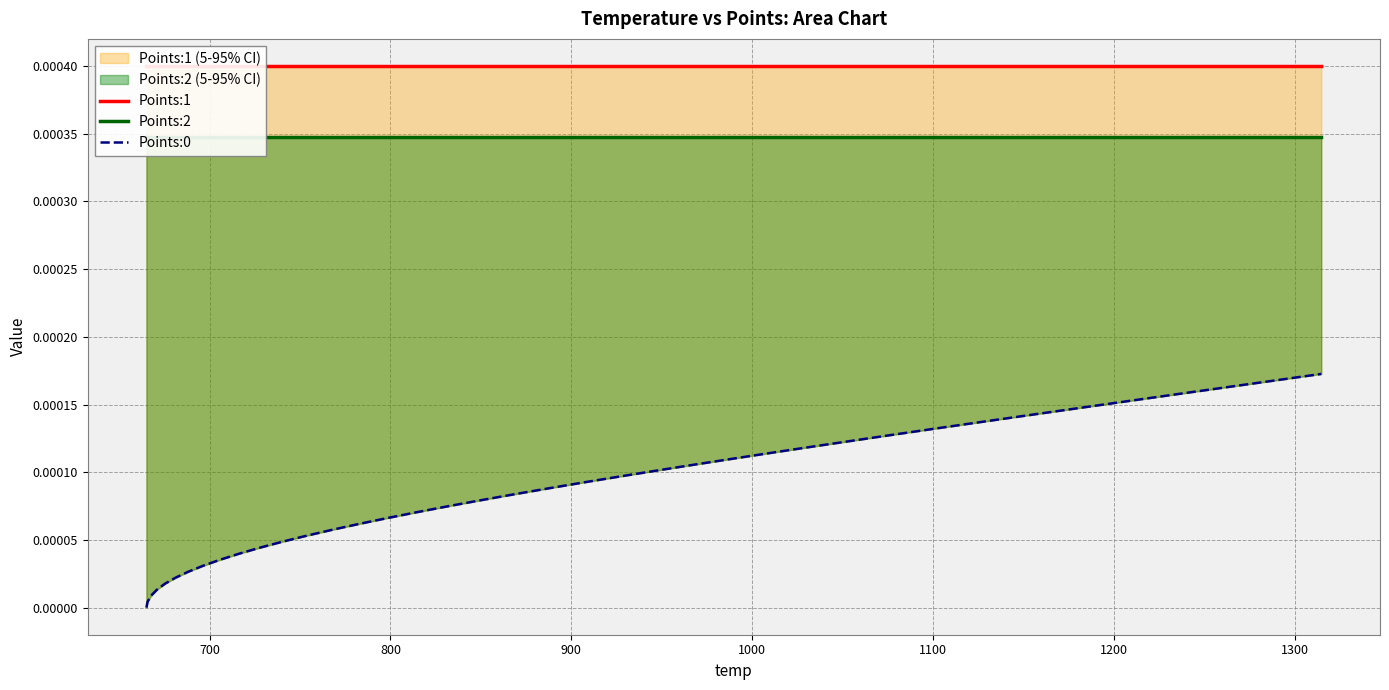

Is it true that Points:2 equals 0.0 at 31?

False